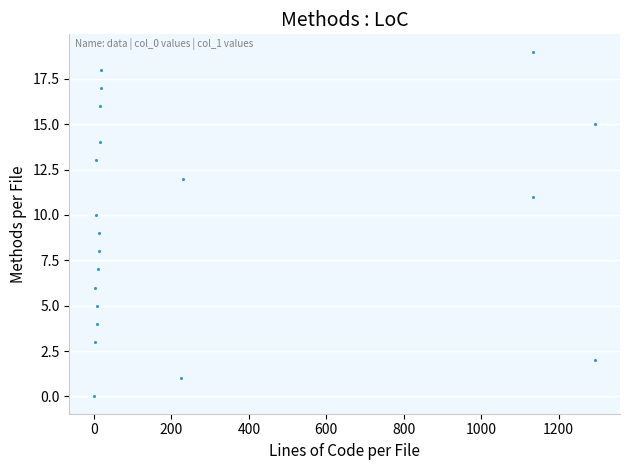

What is the range of Y values (max minus min)?

19